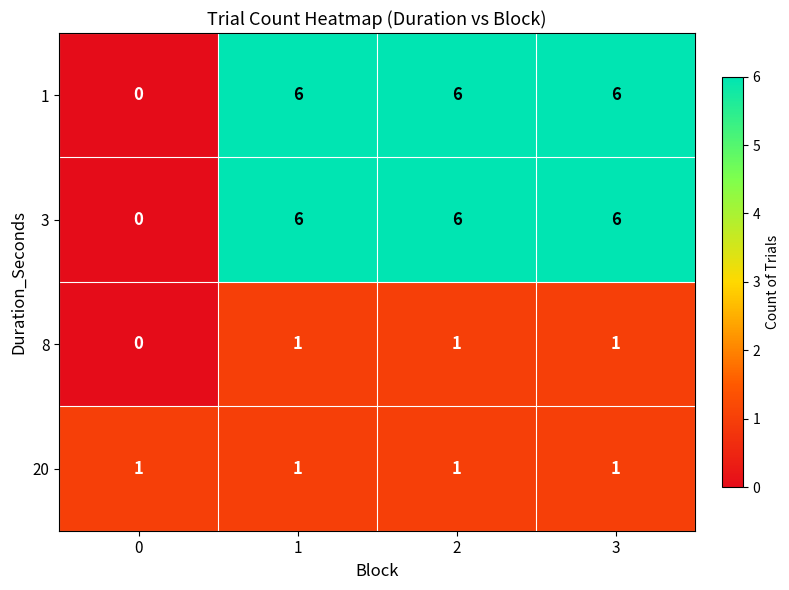

What is the difference between the maximum and minimum values in the 3 series?

6